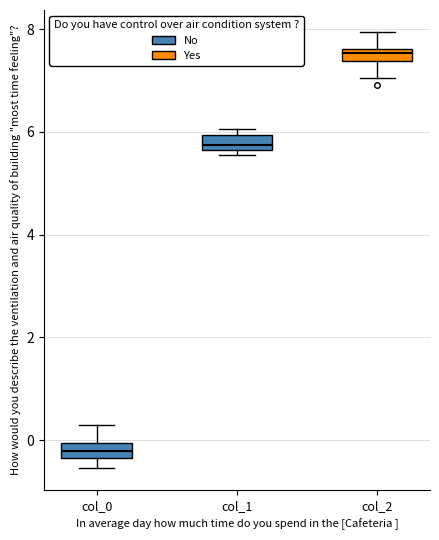

Where is the lower edge of the box for col_1 on the y-axis? The values are not printed on the chart, so give them approximately, as read against the axis.

5.6